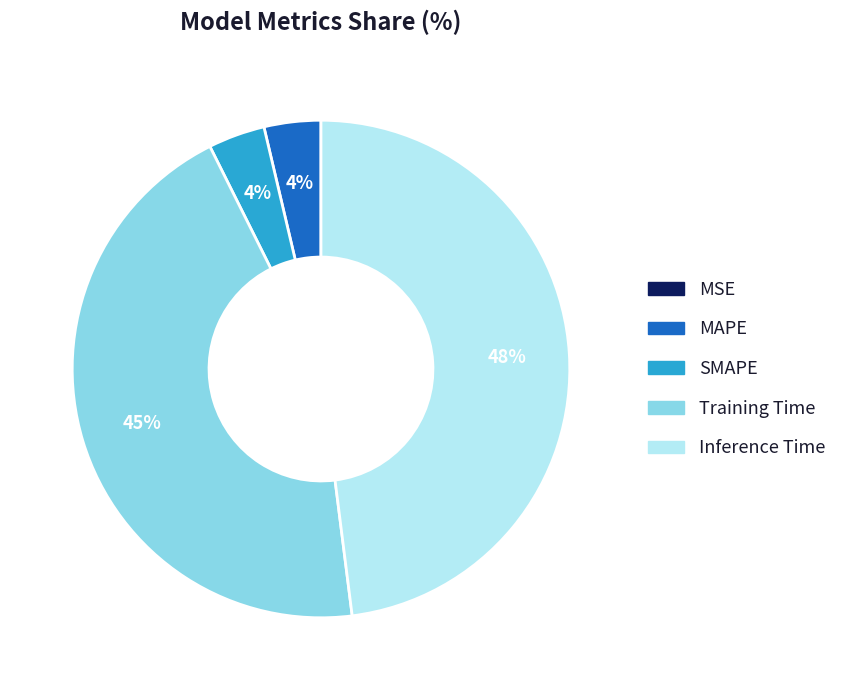

To the nearest percent, what percentage of the pie is Training Time?

45%